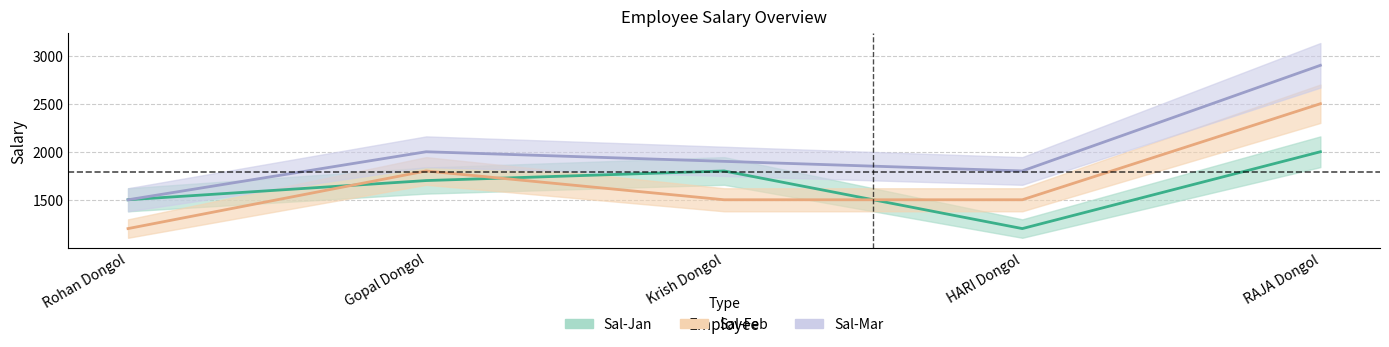

What is the greatest value displayed?

2900